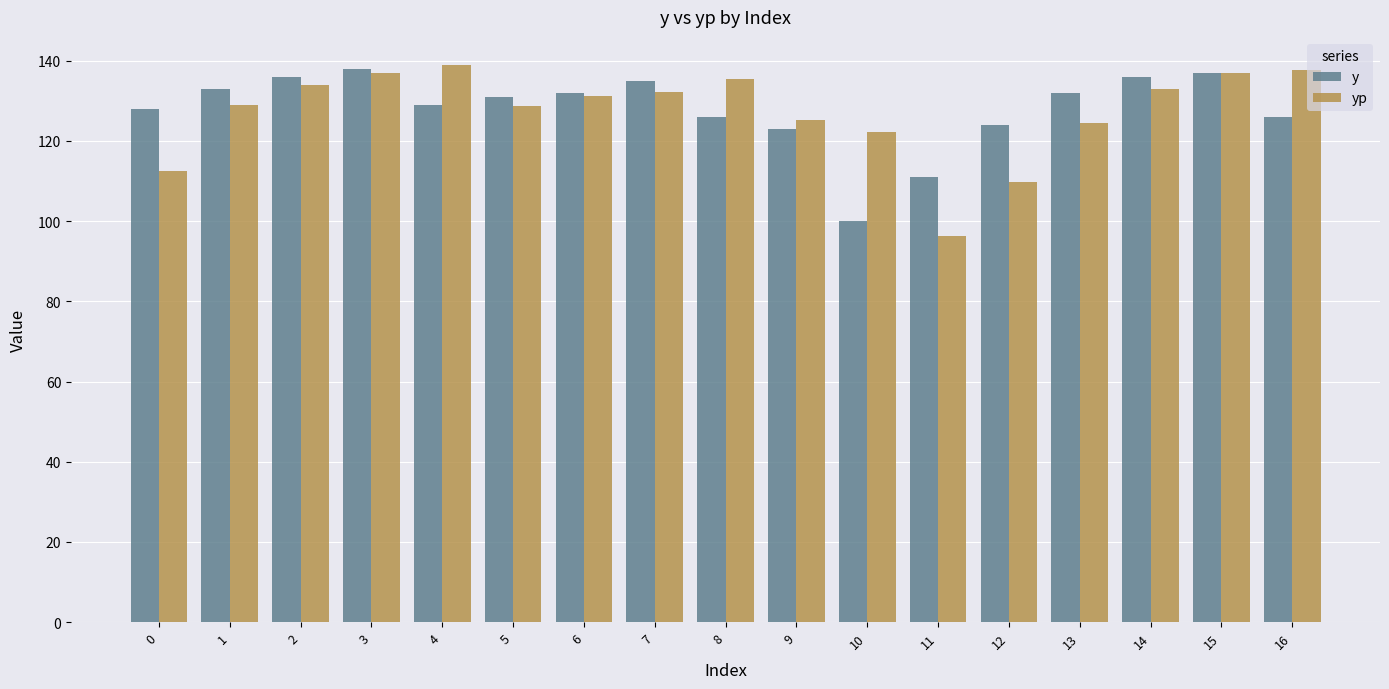

What is the total value across all series at 16?

263.8